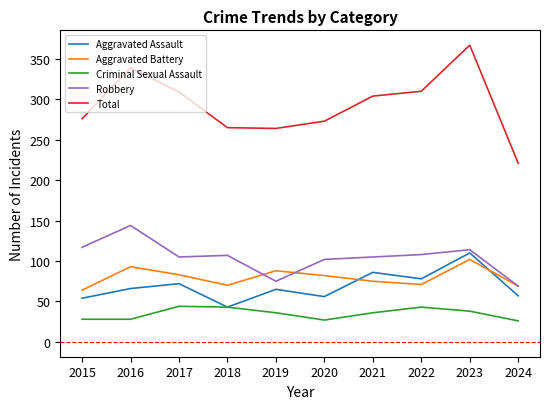

At how many categories does at least one series exceed 37?

10